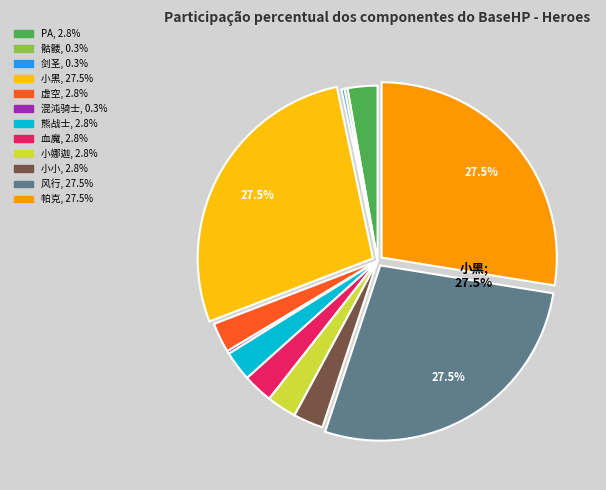

Approximately how many times larger is the value at PA compared to 虚空?

1.0